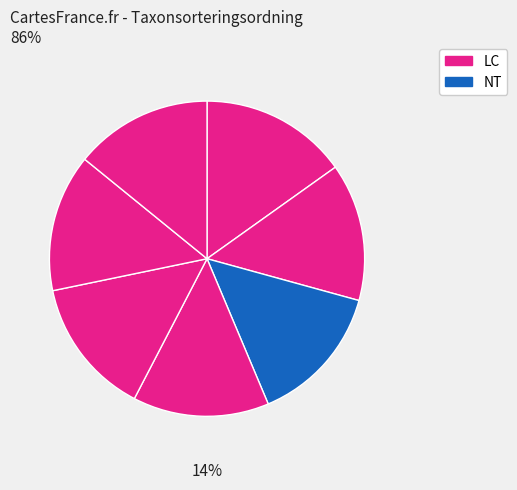

Is there any slice that represents more than half of the pie?

No